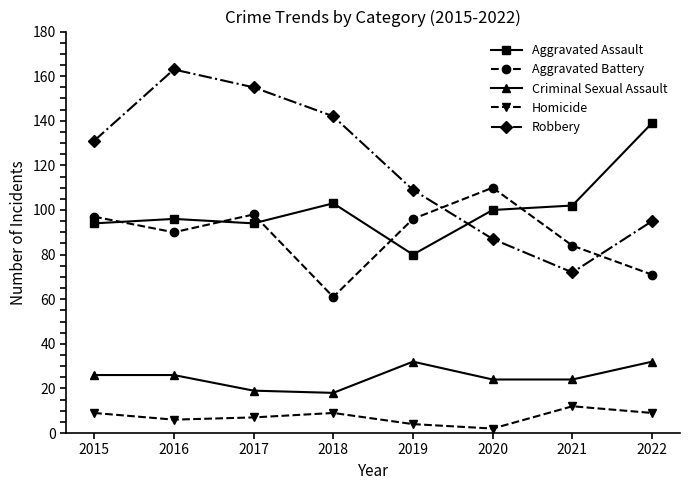

List the series in order of their peak value, lowest first.

Homicide, Criminal Sexual Assault, Aggravated Battery, Aggravated Assault, Robbery